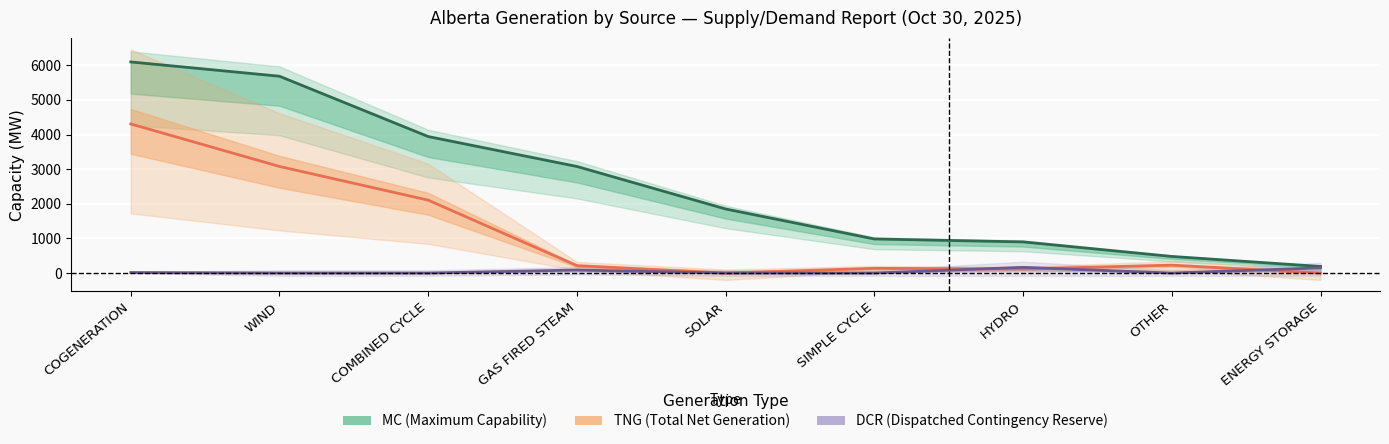

How many series are shown in this chart?

3